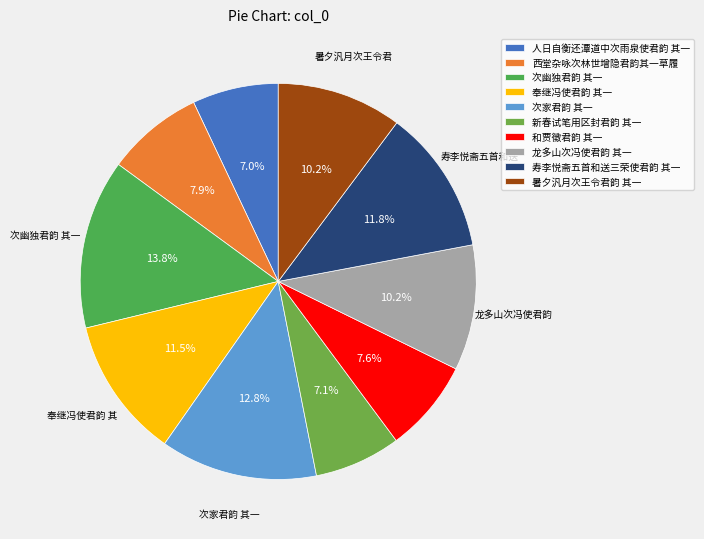

What percentage is NOT represented by 新春试笔用区封君韵 其一?

92.9%